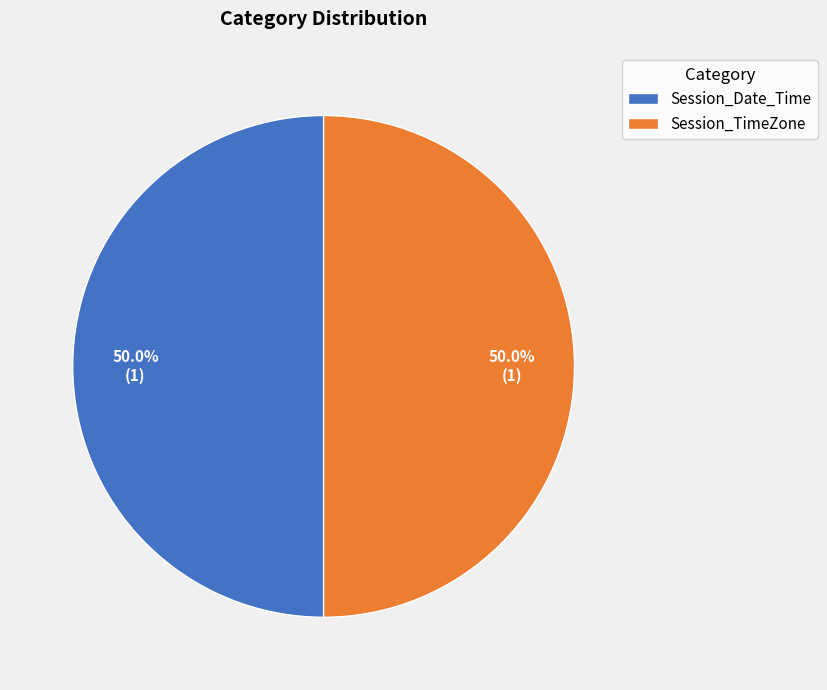

What is the total percentage of Session_Date_Time and Session_TimeZone?

100.0%